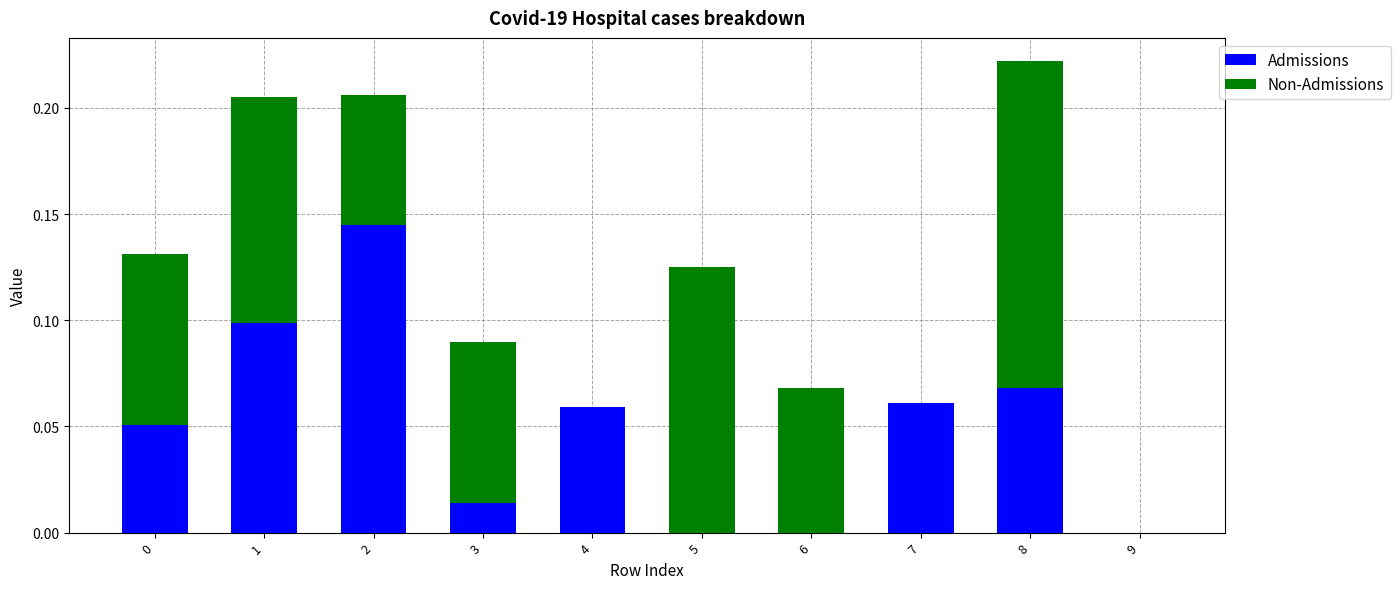

At which category is the sum across all series the highest?

8